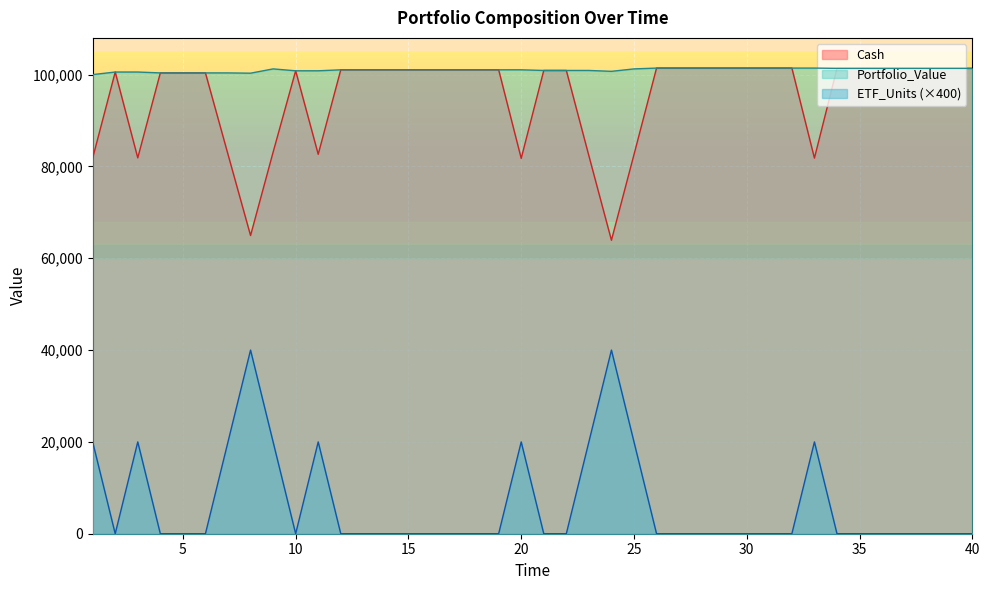

How many data points in Portfolio_Value are above 101045?

26